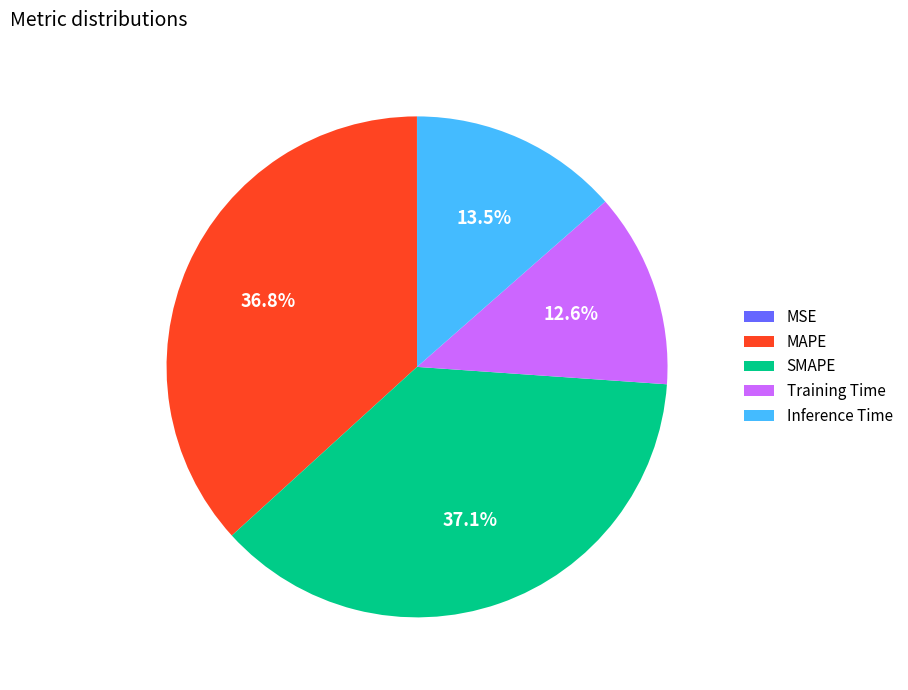

Is there a majority slice in this chart?

No